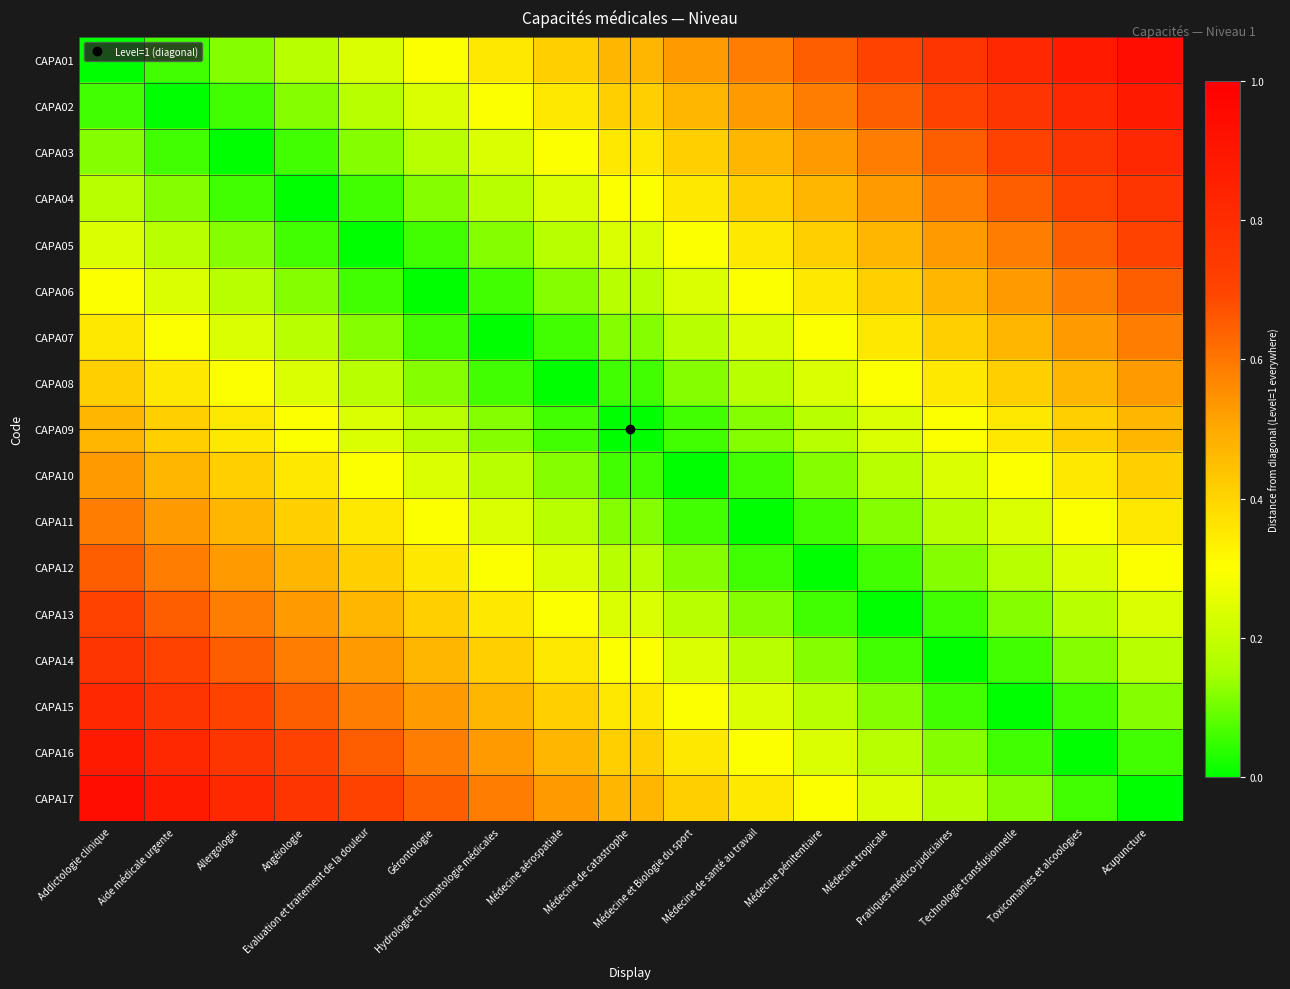

Which has a higher value, Médecine tropicale or Médecine pénitentiaire?

Médecine tropicale